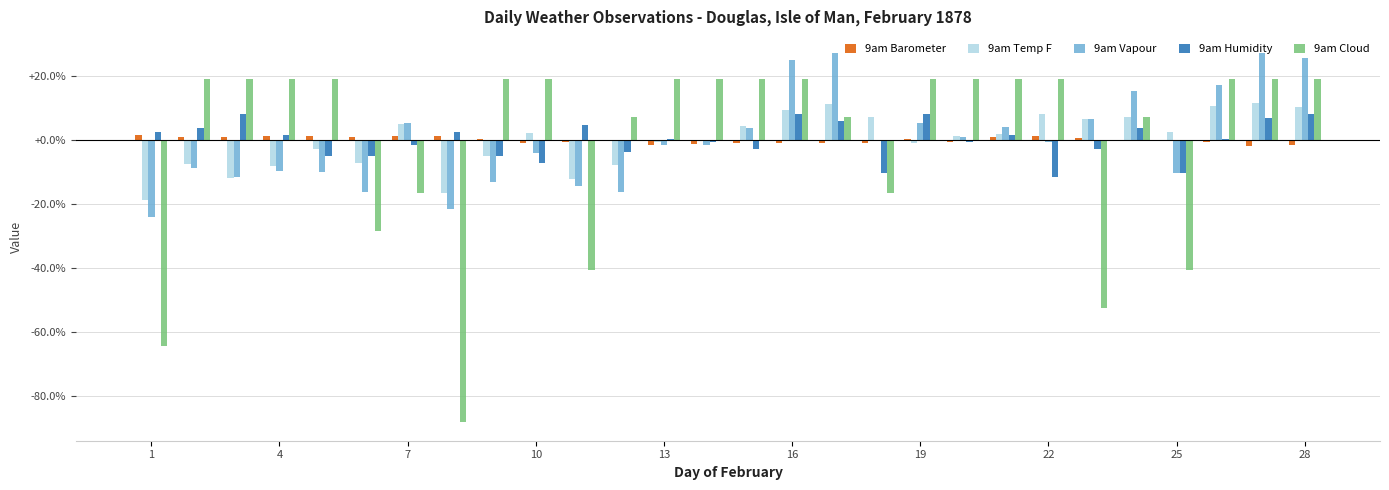

What is the greatest value displayed?

27.3